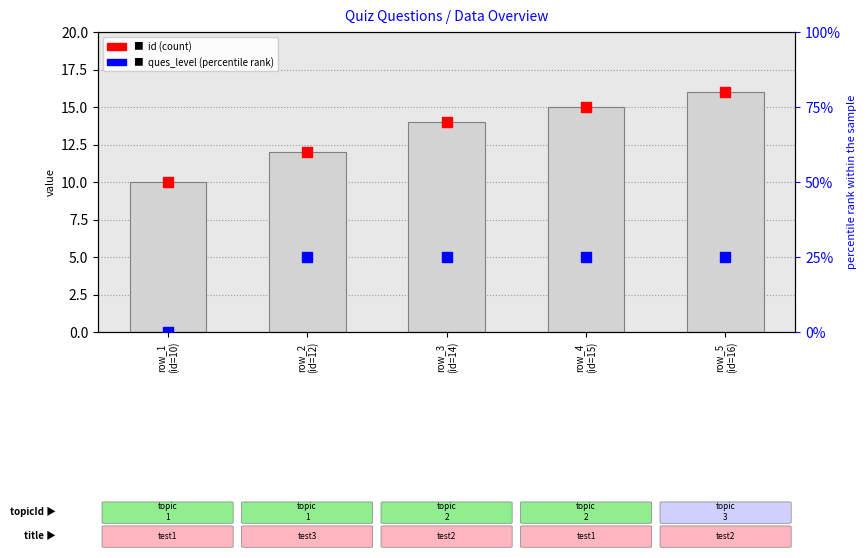

Which series contains the lowest Y value?

ques_level (percentile)